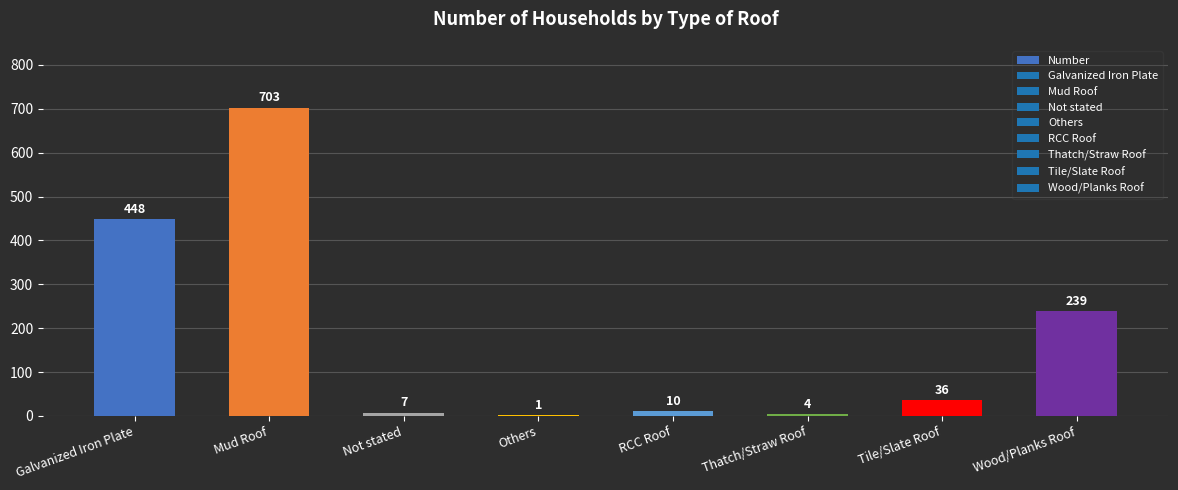

Between Tile/Slate Roof and Mud Roof, which is larger?

Mud Roof